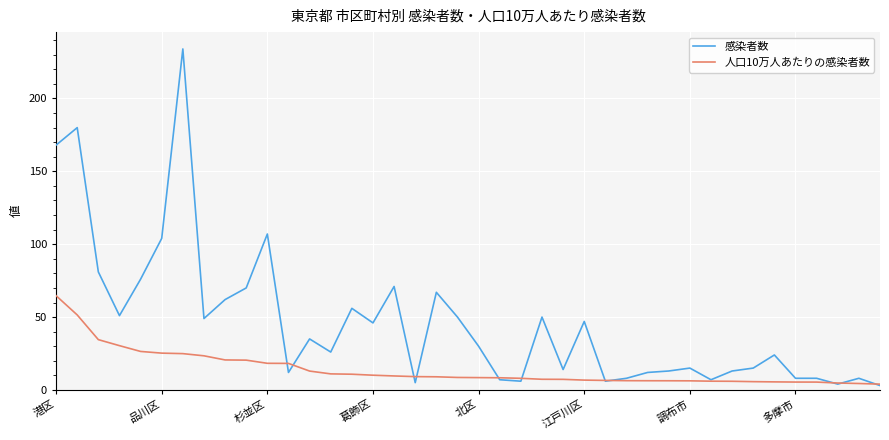

Which series has the largest total across all categories?

感染者数